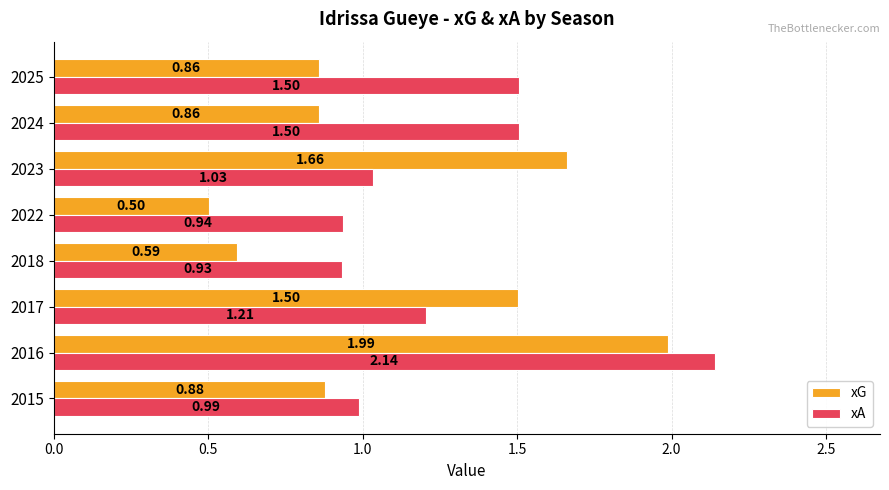

Rank the series by their maximum value, from lowest to highest.

xG, xA